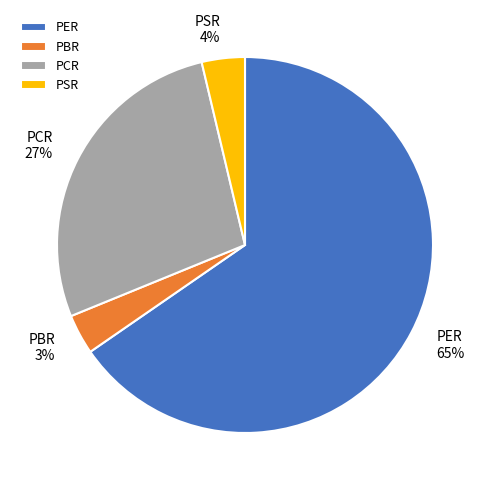

To the nearest percent, what portion does PCR represent?

27%